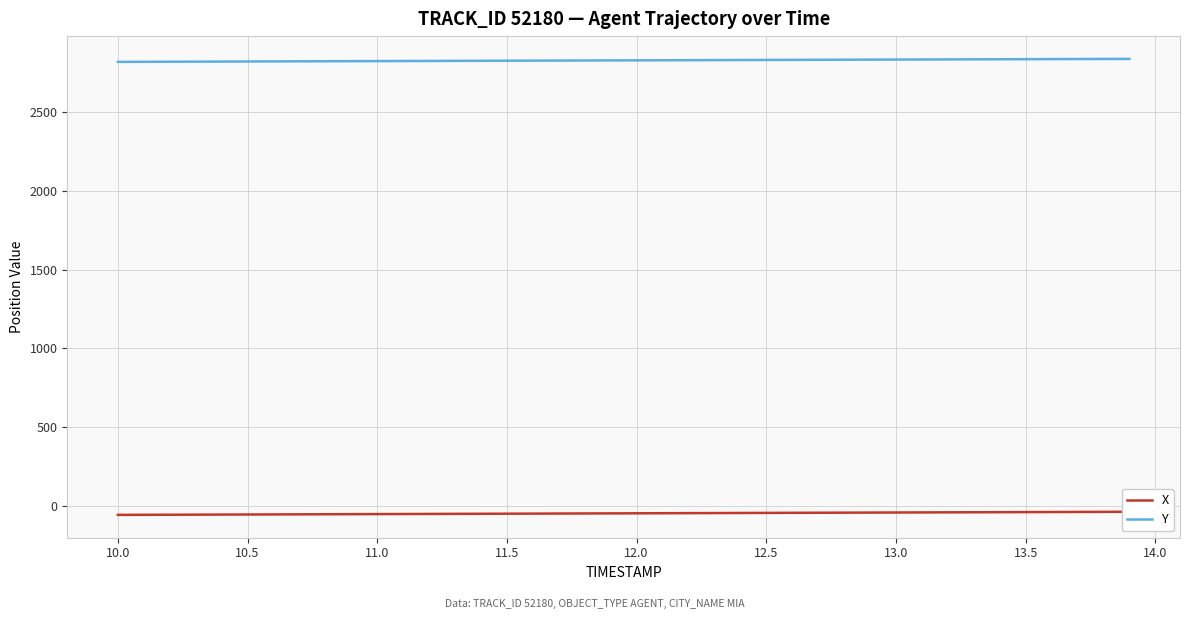

Which series has the largest total across all categories?

Y